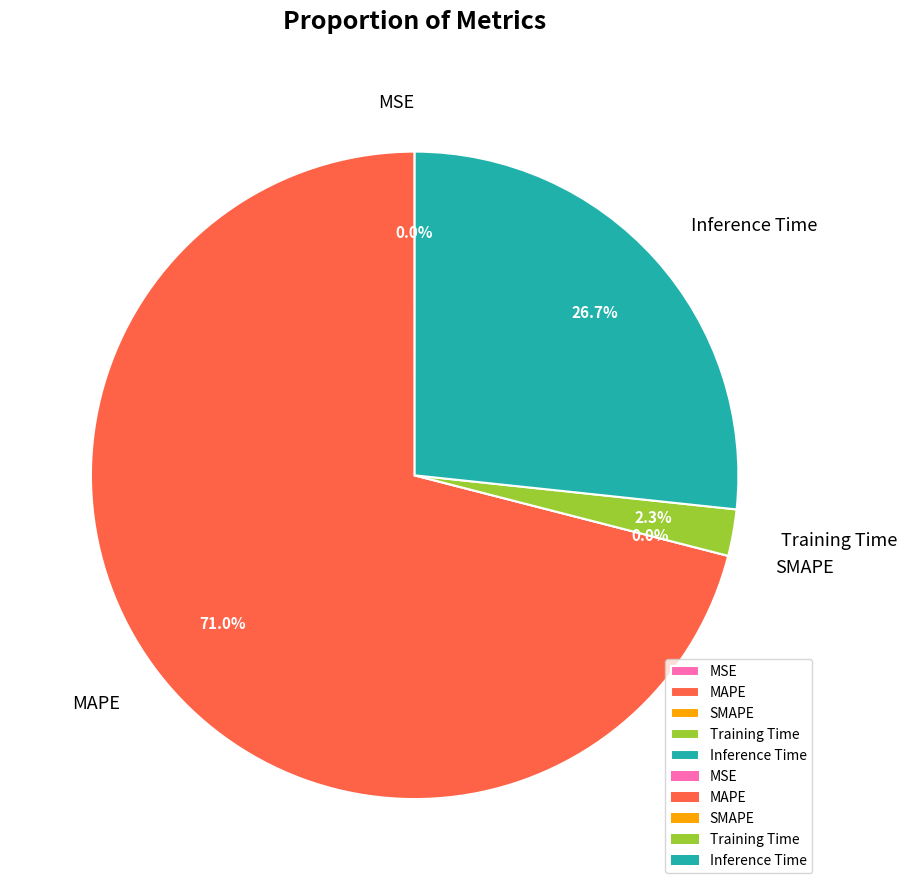

To the nearest percent, what is the combined percentage of Training Time and MSE?

2%